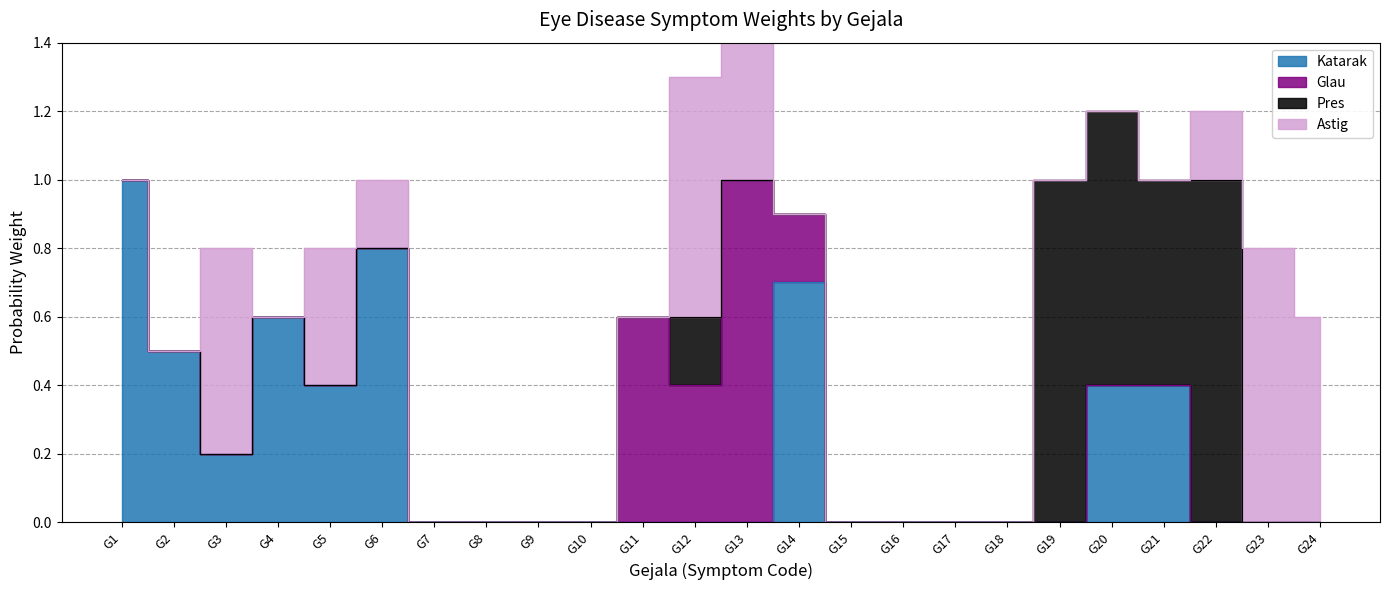

True or false: Pres has a value of 0.5 at G24.

False